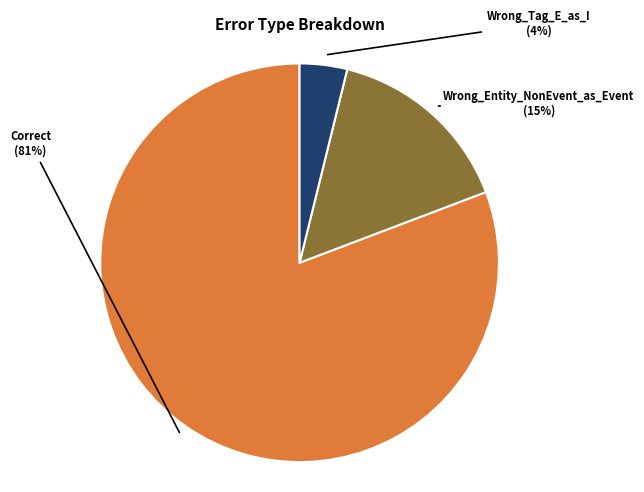

To the nearest percent, what is the difference between the largest and smallest slice percentages?

77%